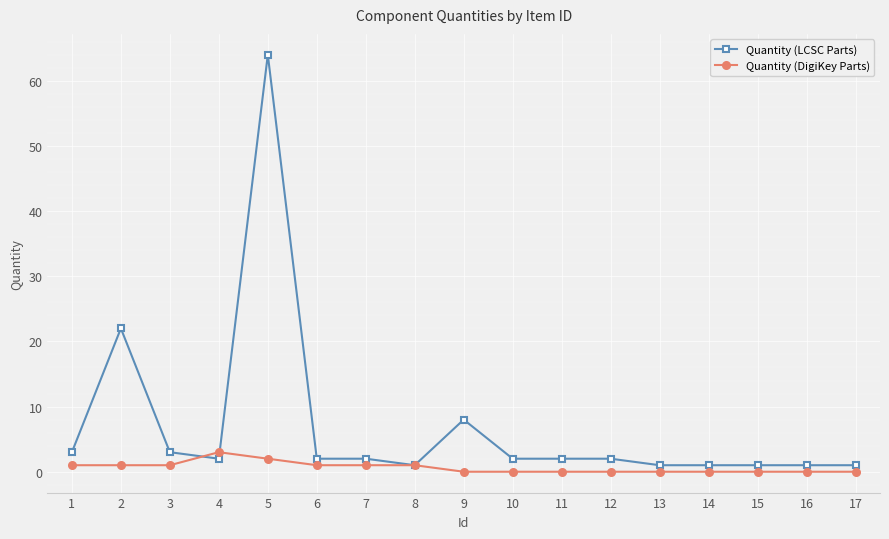

Reading left to right, list all the values displayed in this chart.

Quantity (LCSC Parts): 1=3	2=22	3=3	4=2	5=64	6=2	7=2	8=1	9=8	10=2	11=2	12=2	13=1	14=1	15=1	16=1	17=1
Quantity (DigiKey Parts): 1=1	2=1	3=1	4=3	5=2	6=1	7=1	8=1	9=0	10=0	11=0	12=0	13=0	14=0	15=0	16=0	17=0